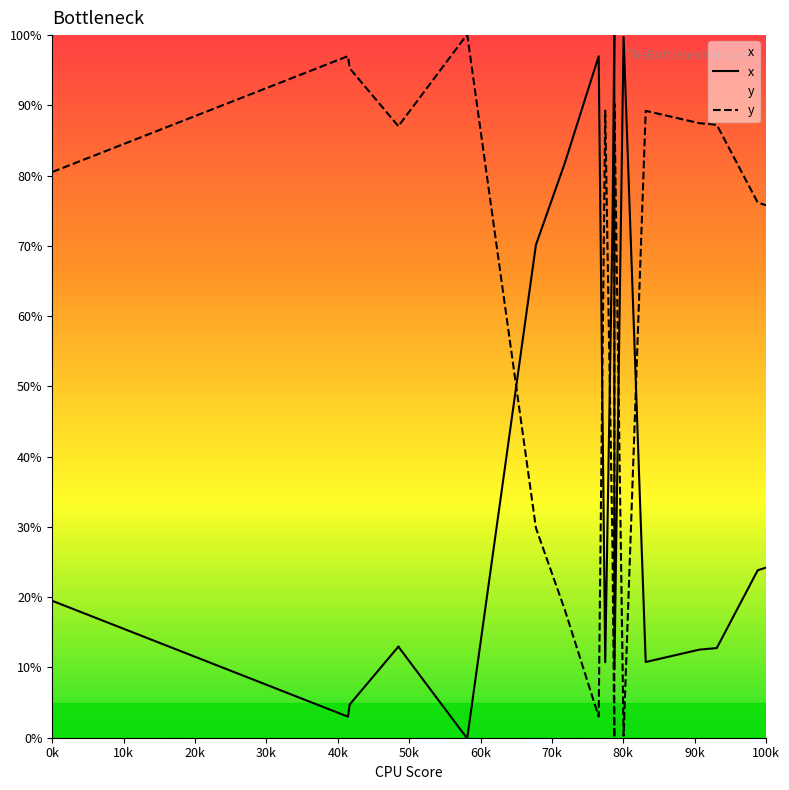

True or false: y has a value of 42.6 at 100k.

False